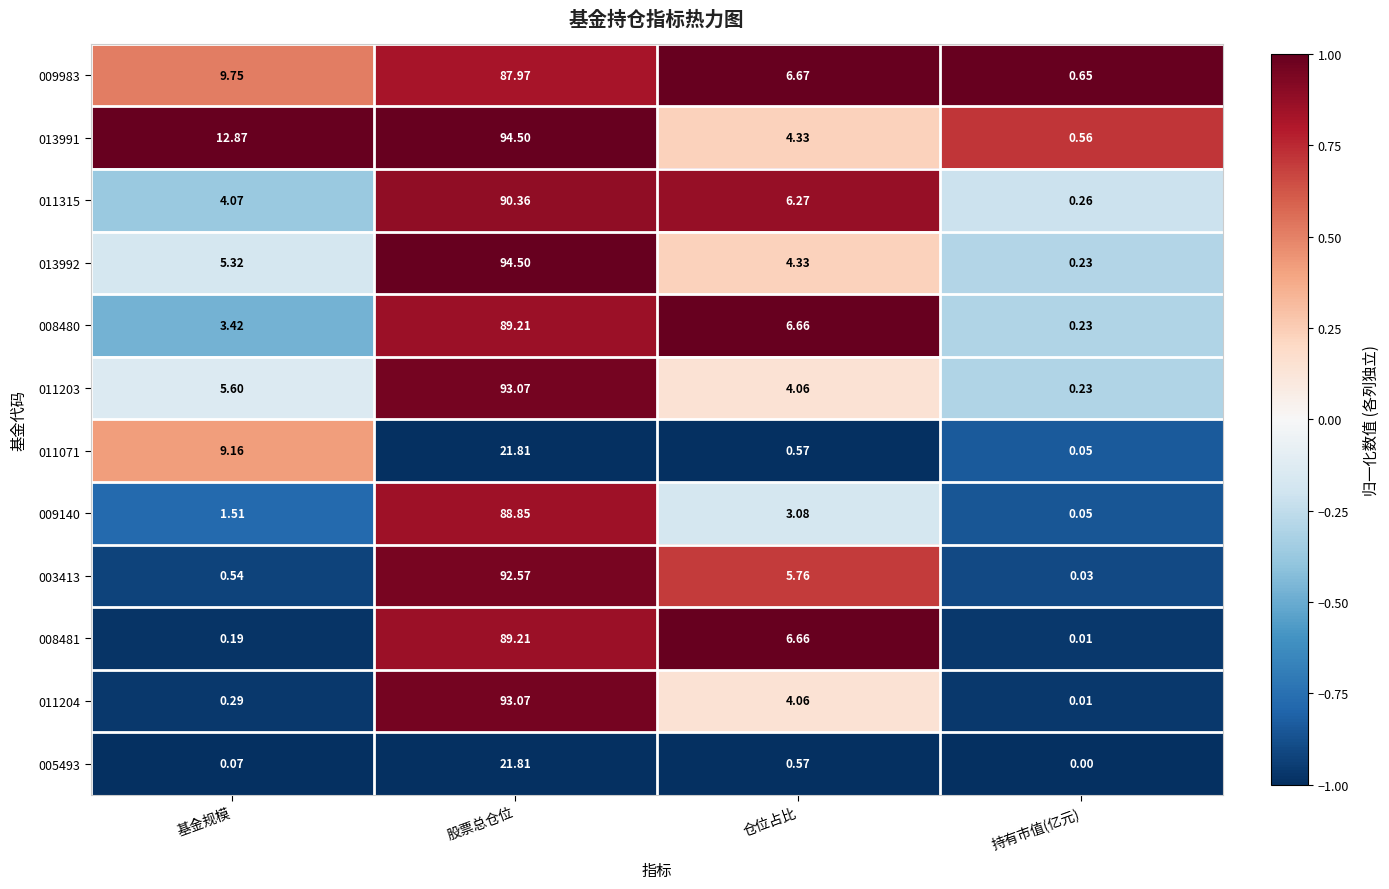

Is the value of 008480 at 仓位占比 greater than the value of 011315 at 持有市值(亿元)?

Yes